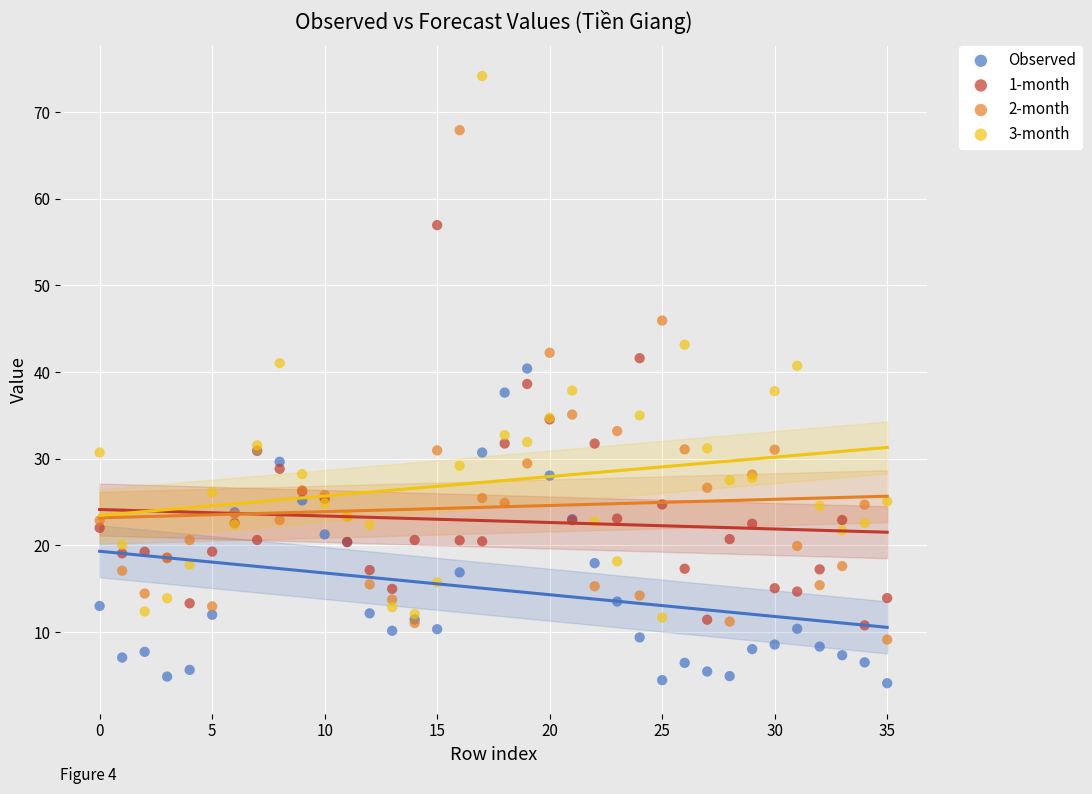

Which series has the largest Y range (max minus min)?

3-month